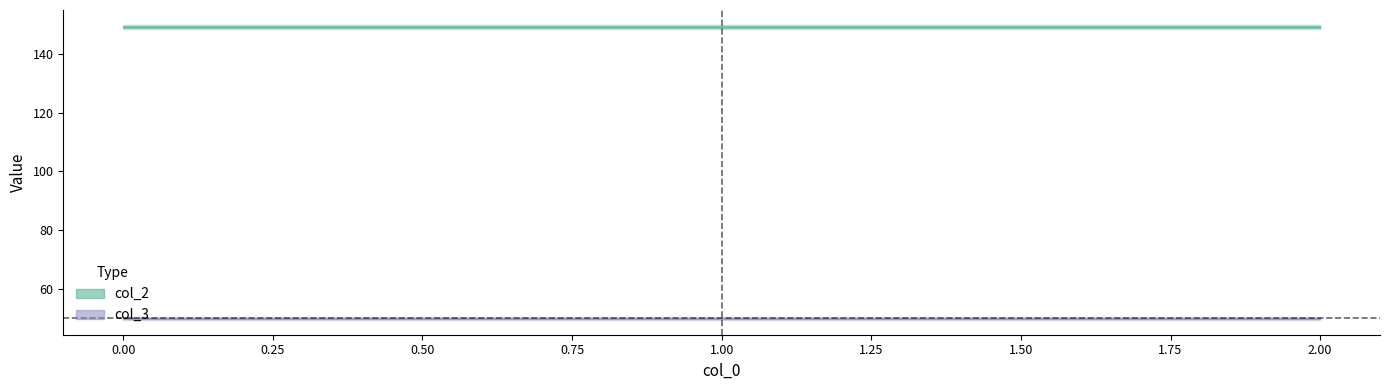

What is the difference between the highest and lowest values at 2?

99.2